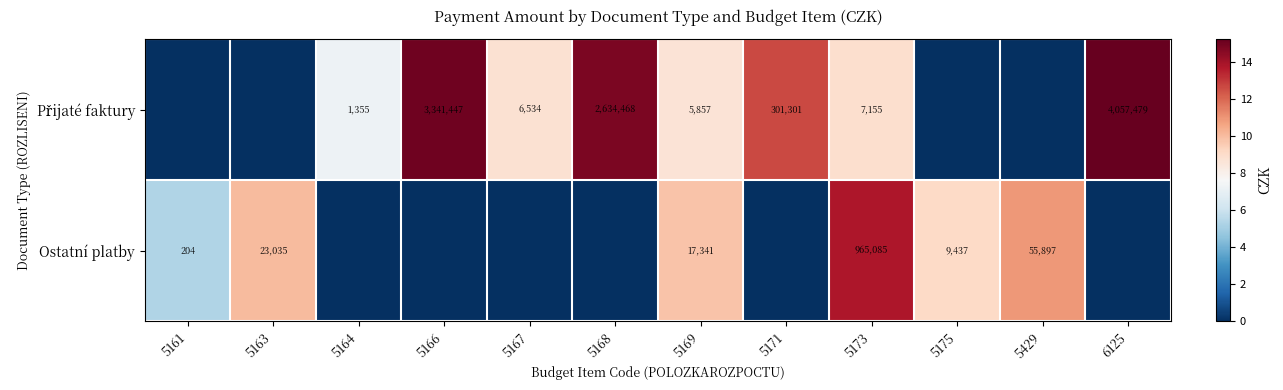

The Ostatní platby series shows 25813 at 5169. True or false?

False